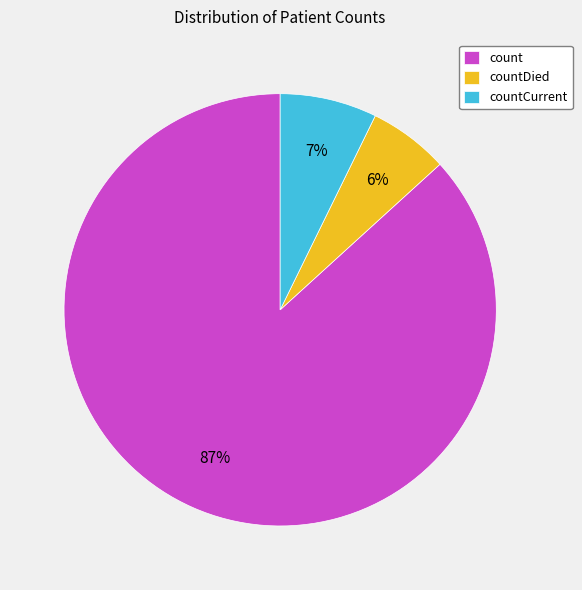

Which slice is the smallest?

countDied